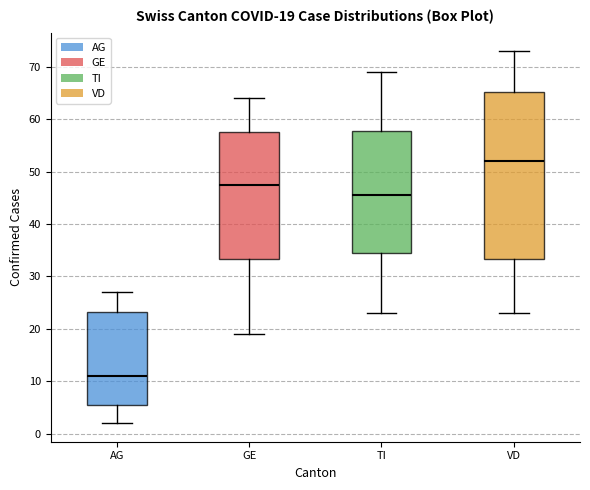

Which box has the highest median line?

VD